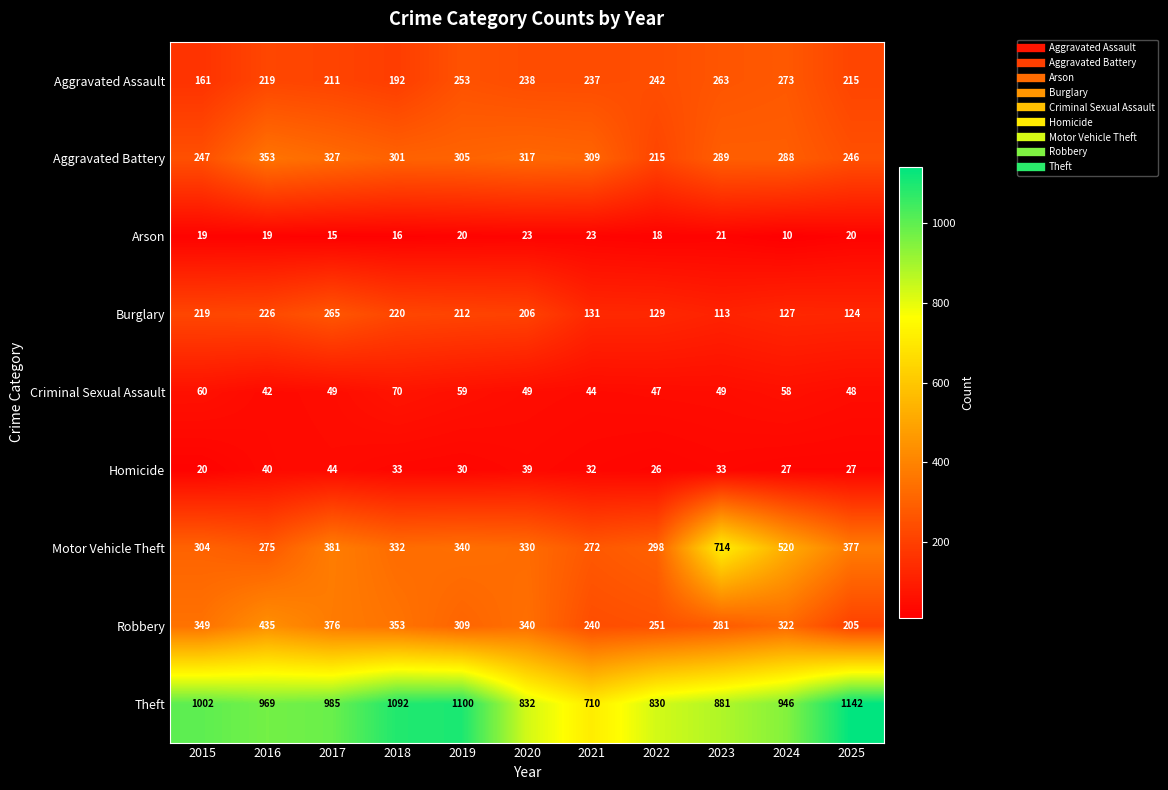

Which series has the largest total across all categories?

Theft